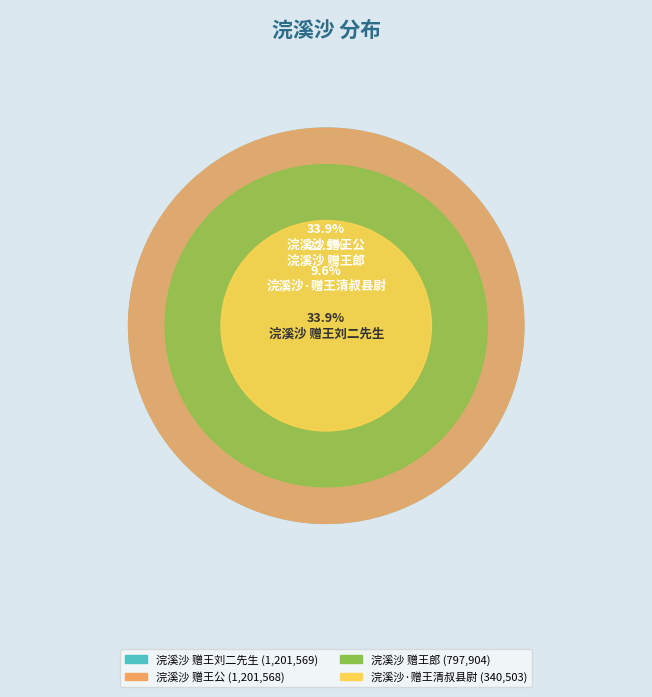

Approximately how many times larger is the value at 浣溪沙 赠王郎 compared to 浣溪沙 赠王刘二先生?

0.7